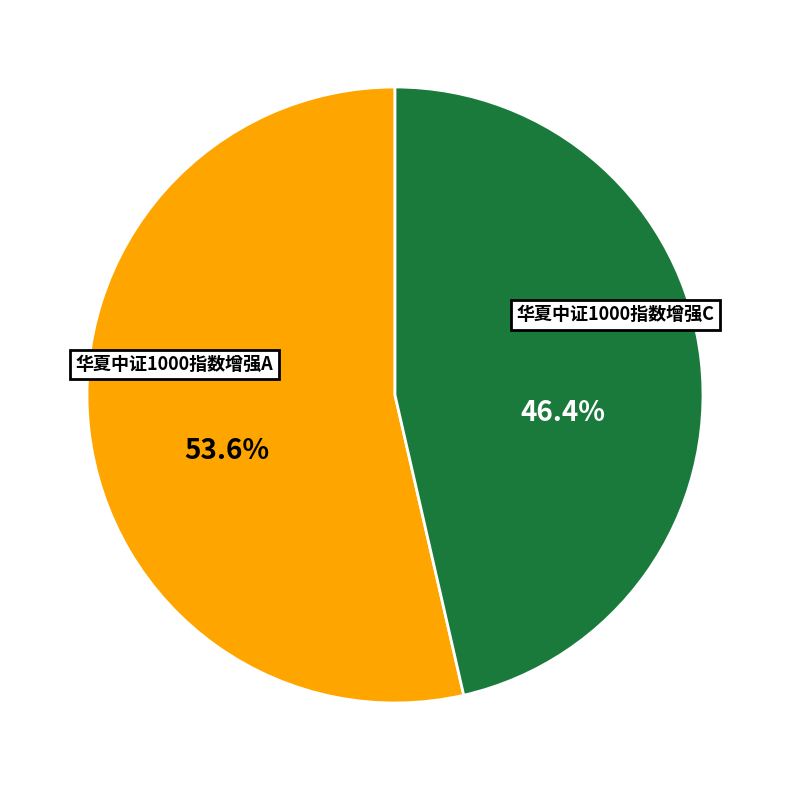

What is the largest slice in the pie chart?

华夏中证1000指数增强A